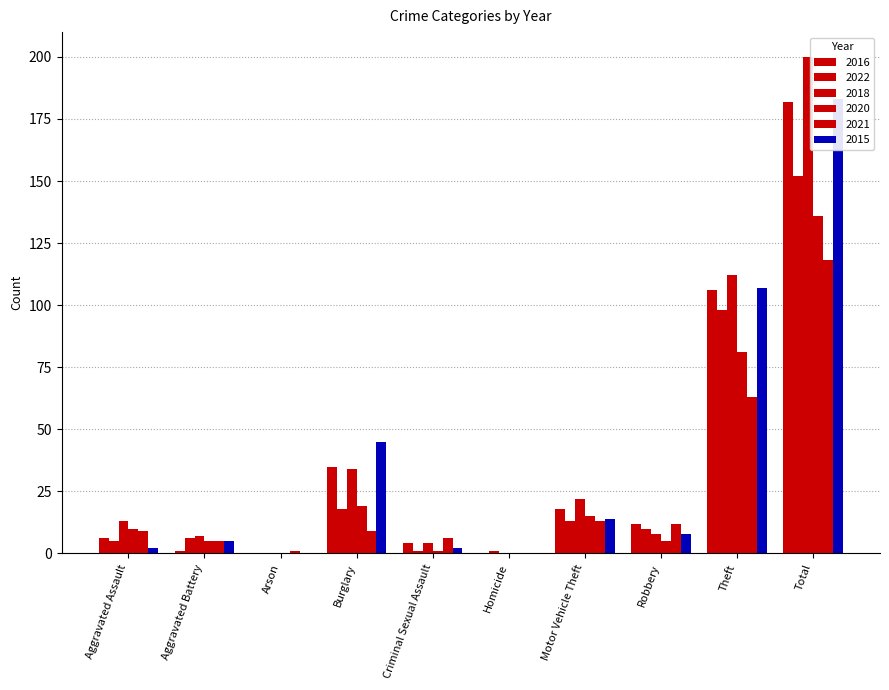

At which label is 2016 closest to 91?

Theft